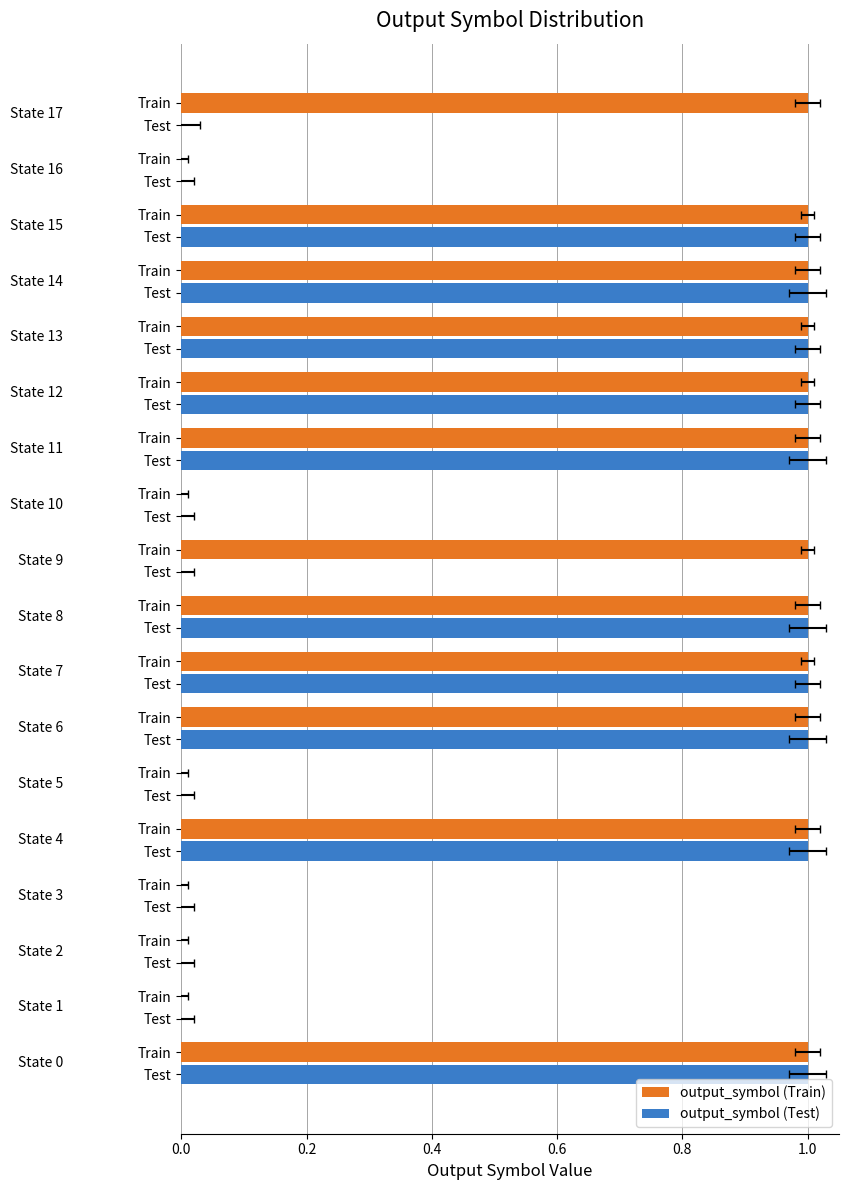

Which series has the widest spread of values?

output_symbol (Train)